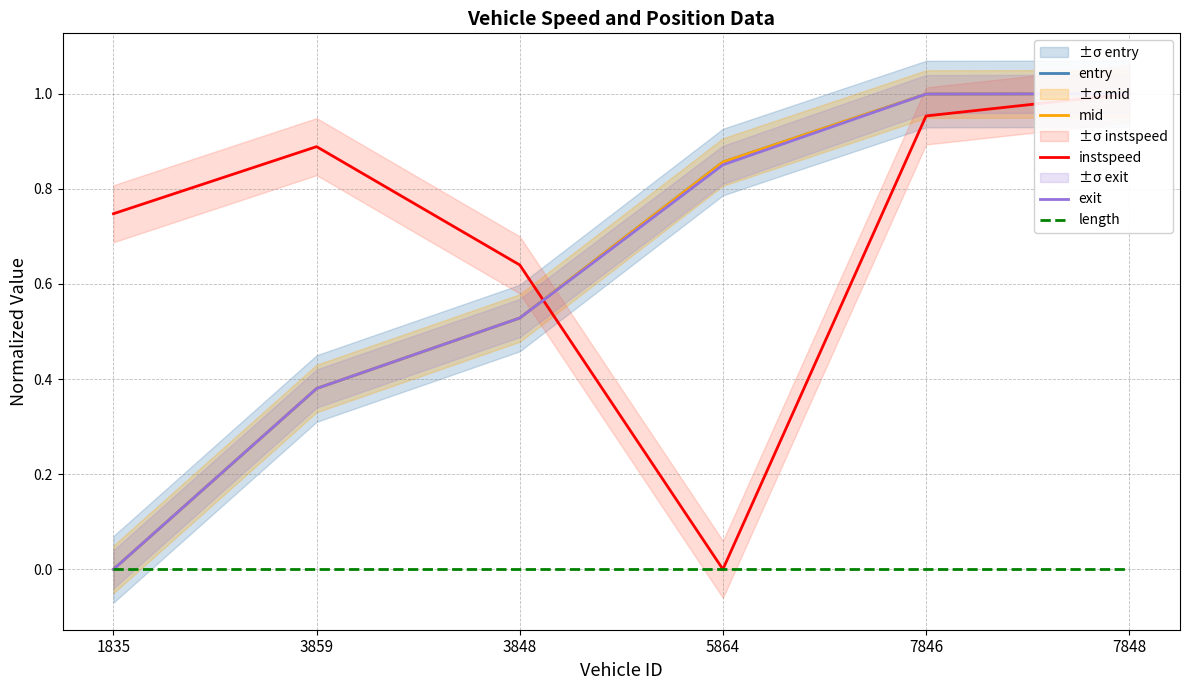

How many times do exit and mid cross each other?

3